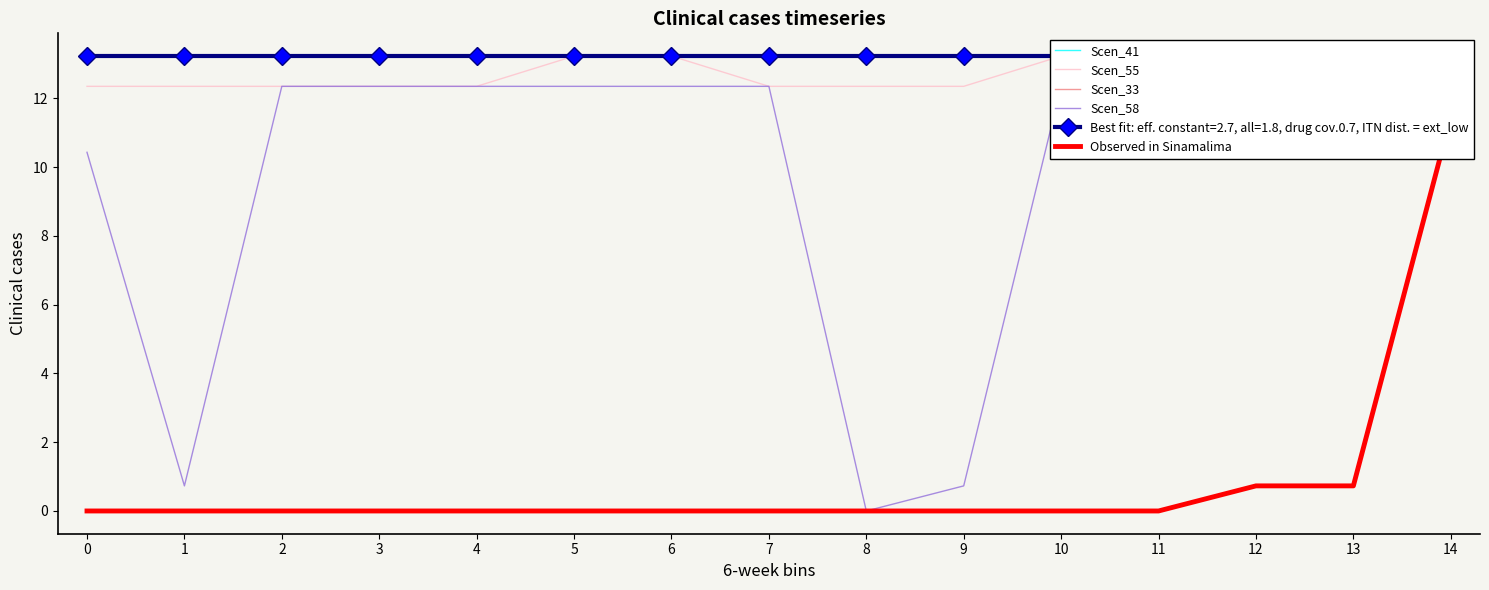

What is the difference between the highest and lowest values at 6?

13.2